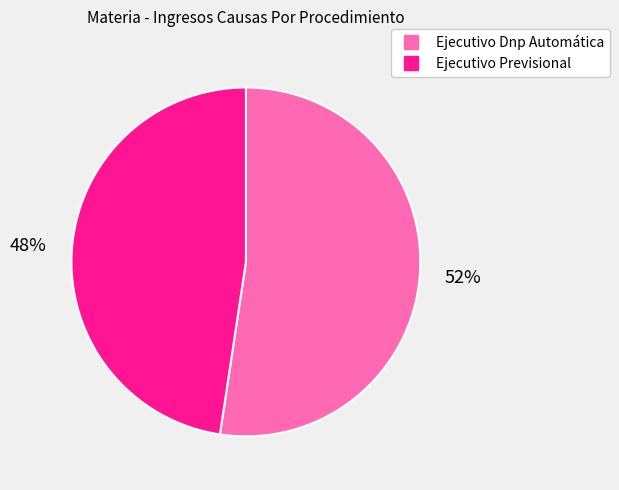

What is the ratio of the value at Ejecutivo Previsional to the value at Ejecutivo Dnp Automática?

0.9